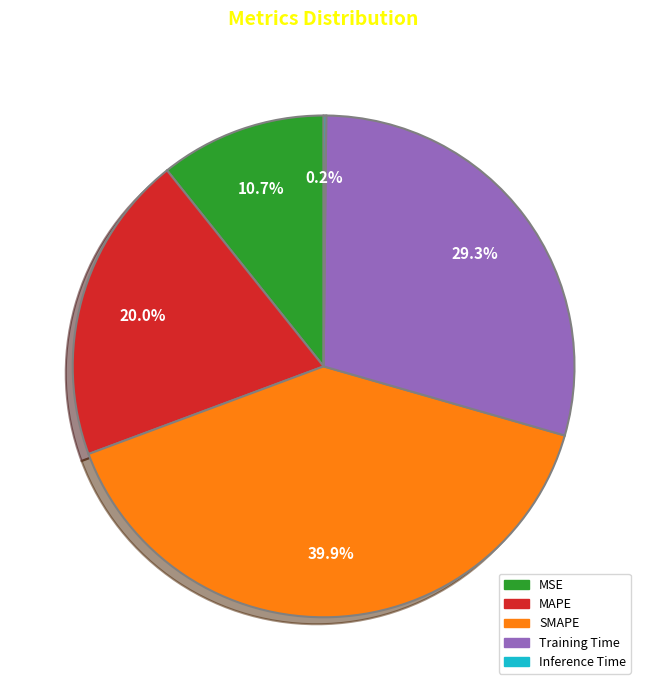

Which has a higher value, SMAPE or Training Time?

SMAPE